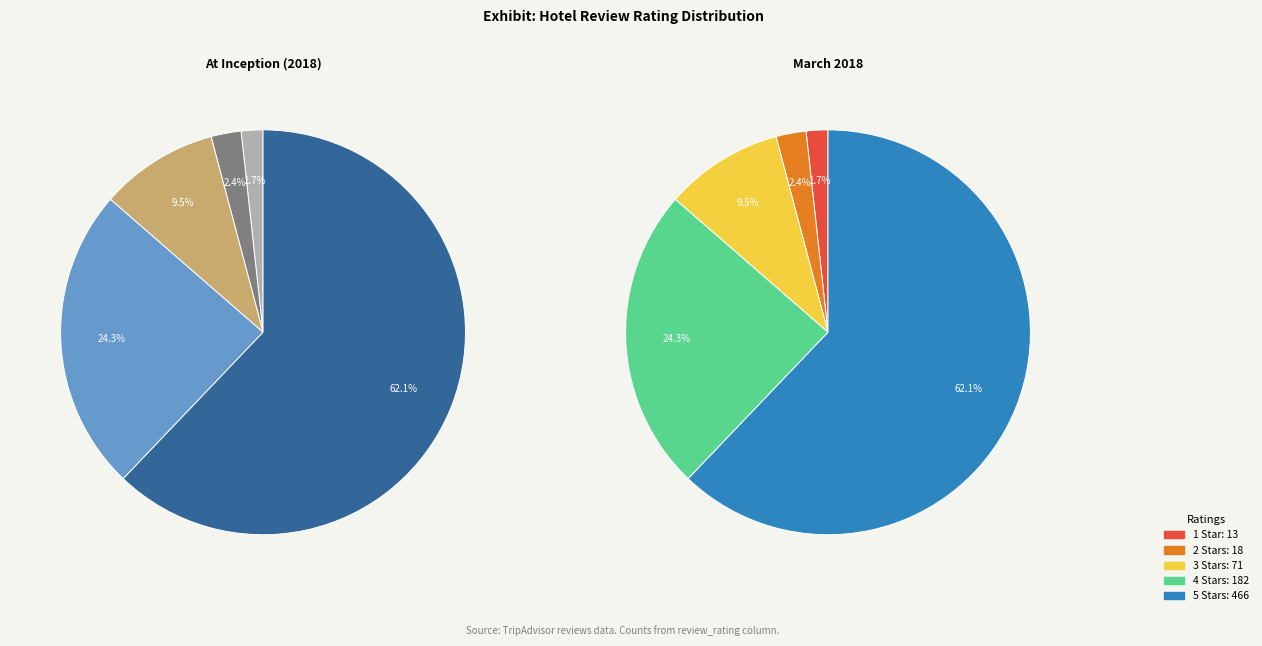

Combined, do 4 Stars and 2 Stars account for over 50%?

No